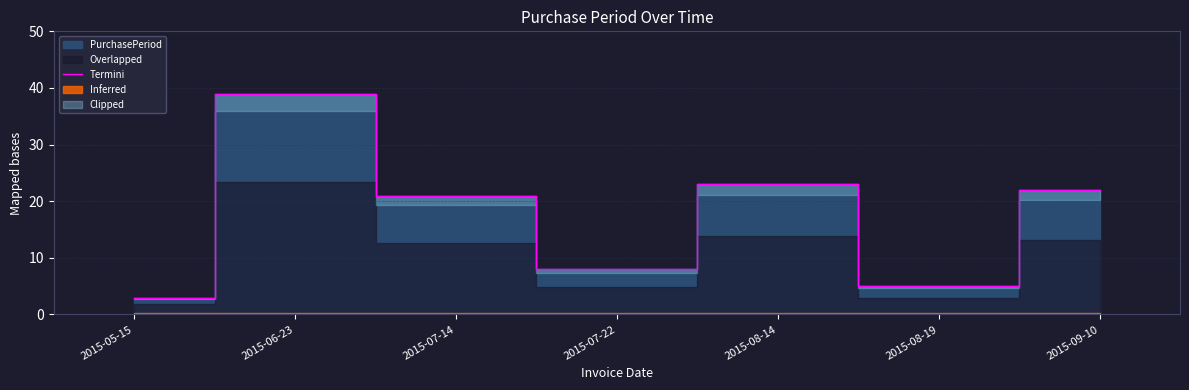

Is it true that Termini equals 39 at 2015-06-23?

True